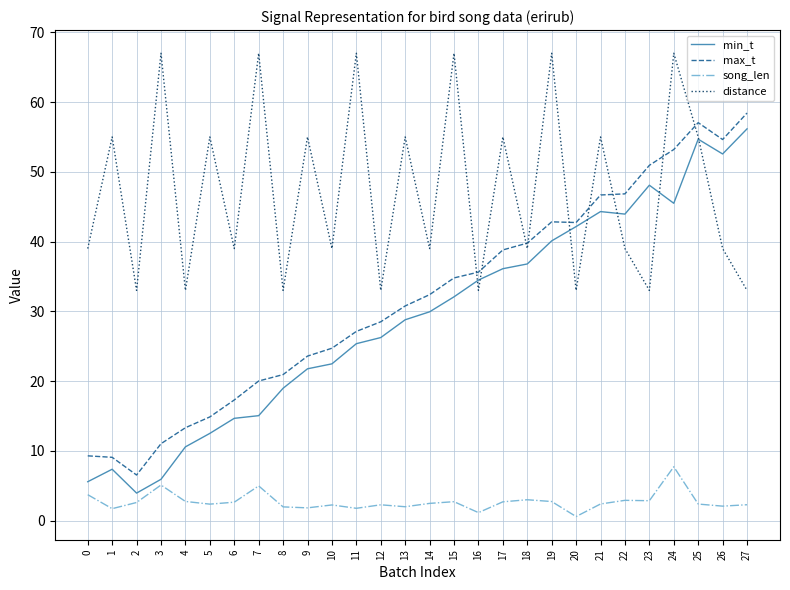

Which series ends up on top after the final intersection of max_t and distance?

max_t